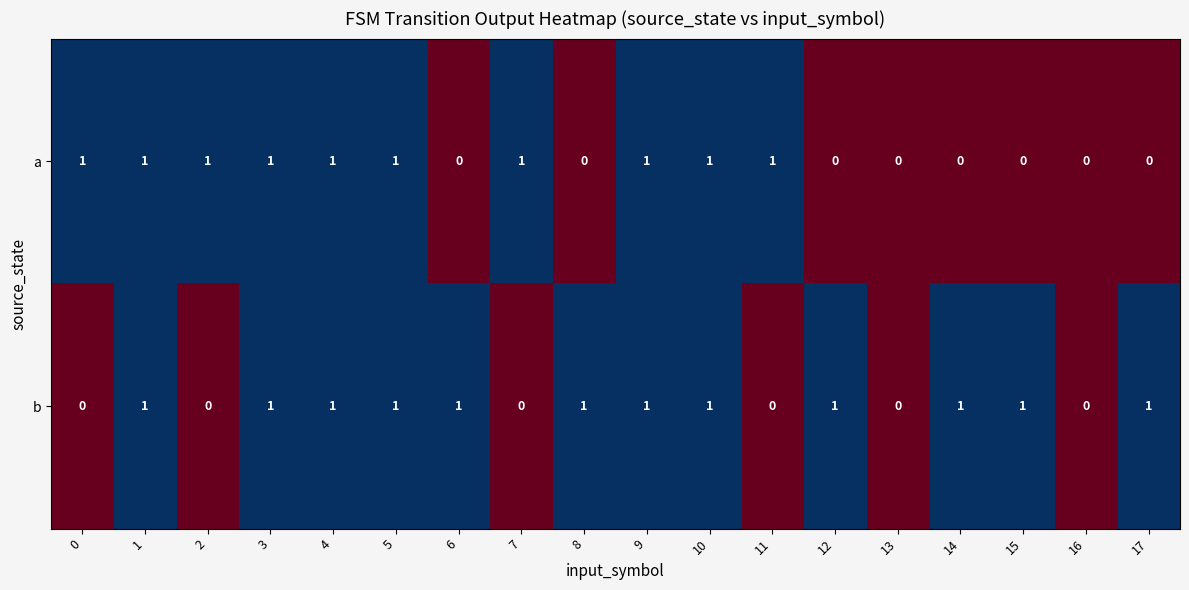

List the series in order of their overall mean, lowest first.

a, b